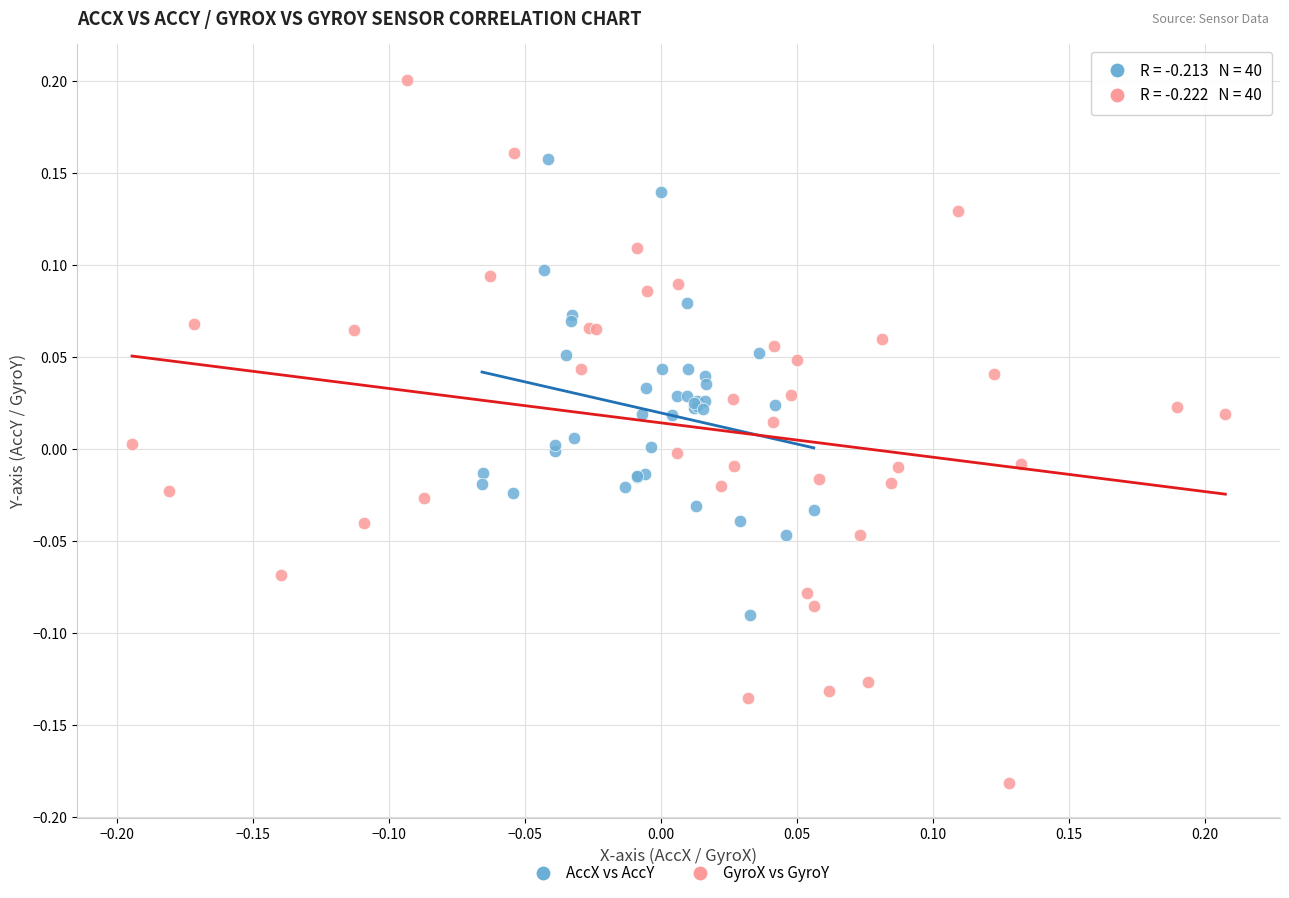

What are all the series names shown in the legend?

AccX vs AccY, GyroX vs GyroY